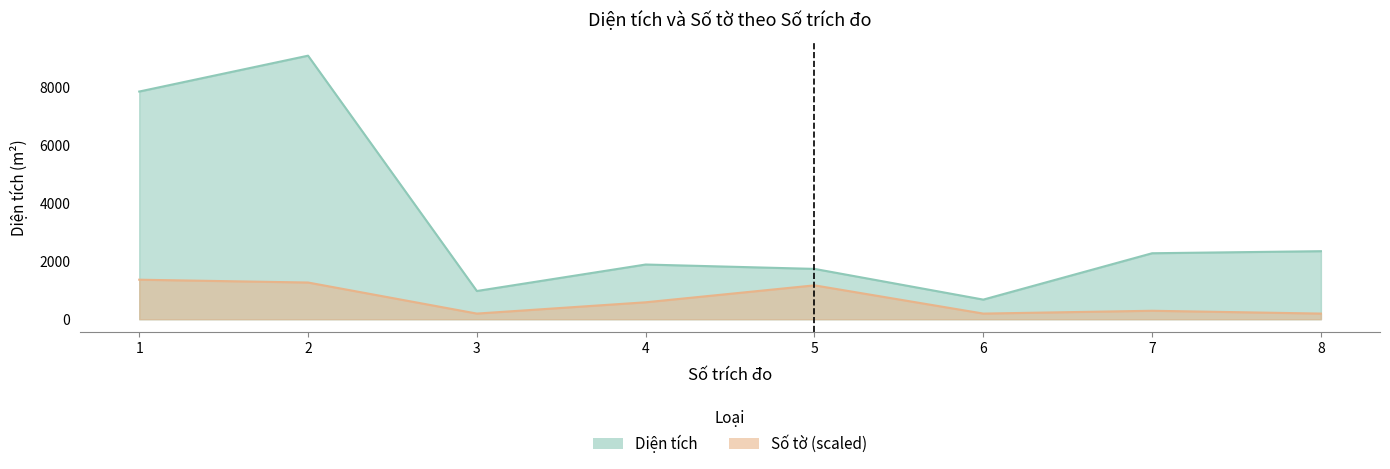

Which label corresponds to the largest value in the chart?

2